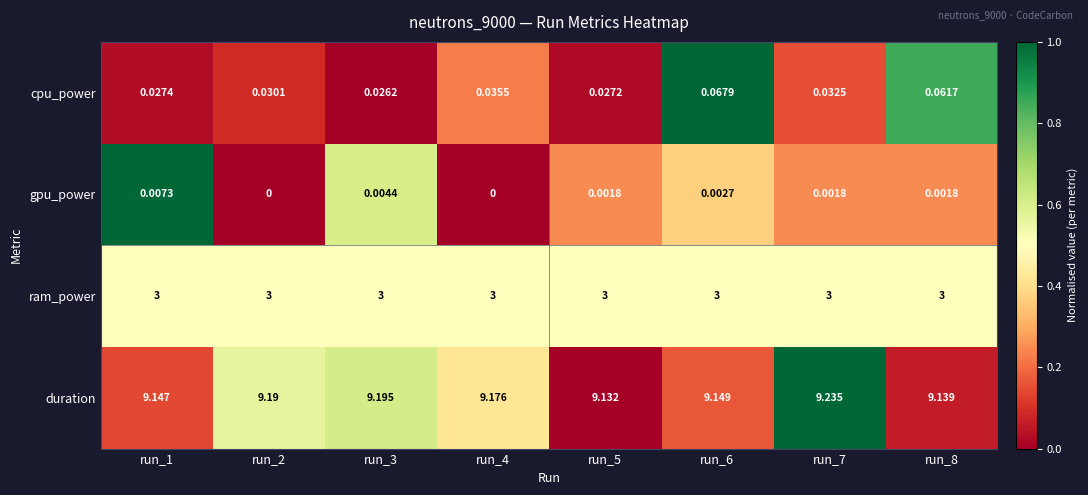

At how many categories does at least one series exceed 0?

8